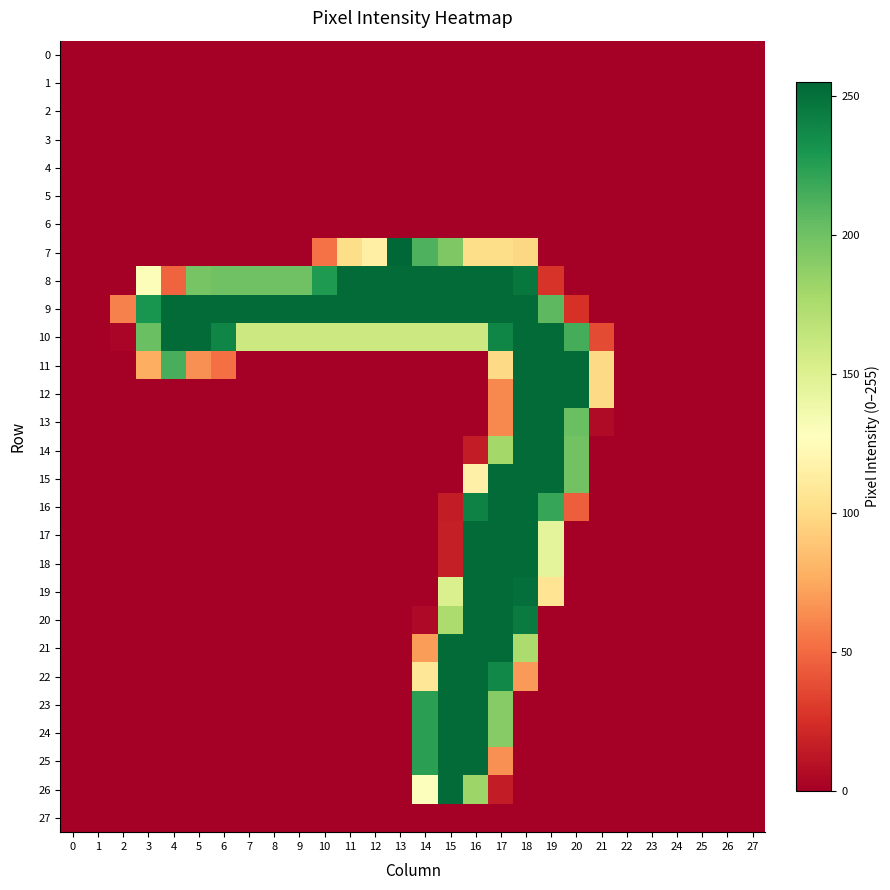

At how many categories does at least one series exceed 20?

20